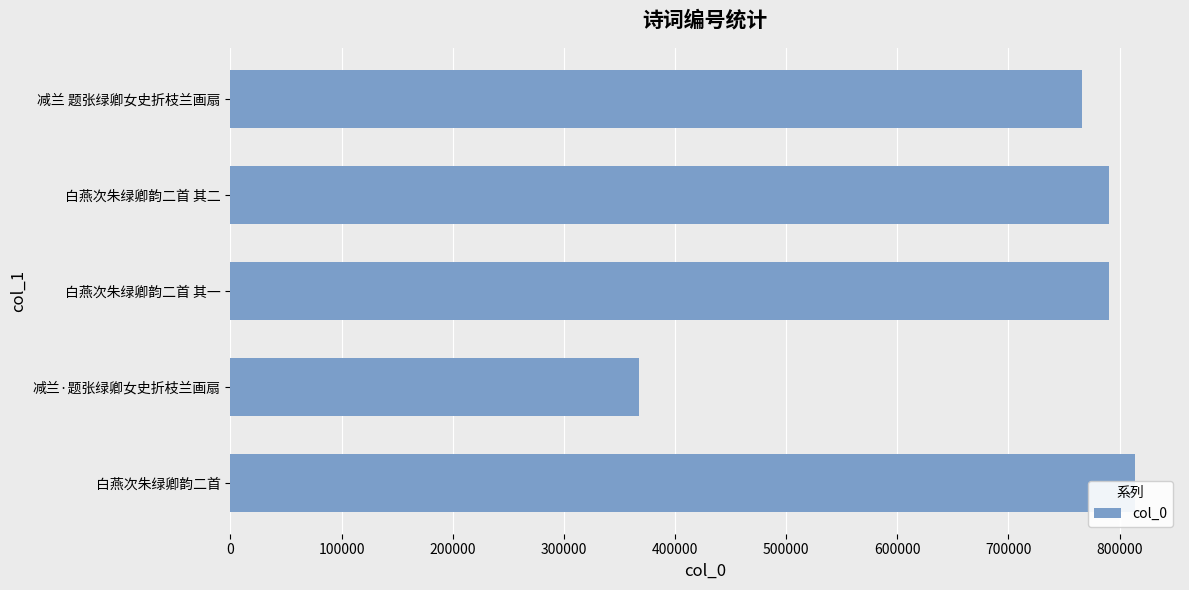

How many data points does each series have?

5